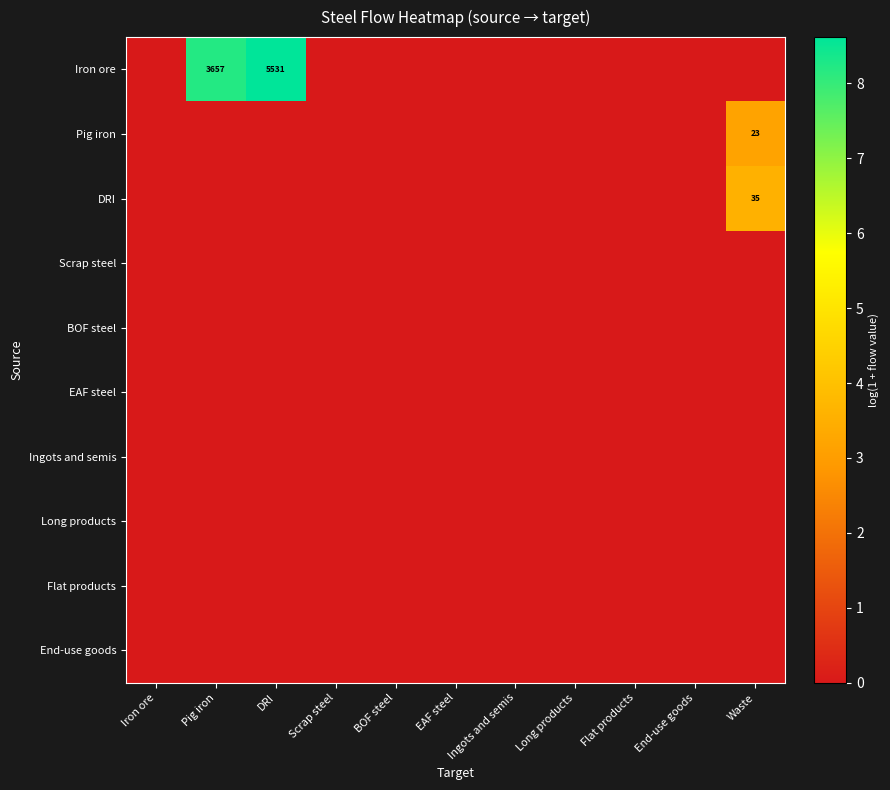

How many values in DRI are above zero?

1